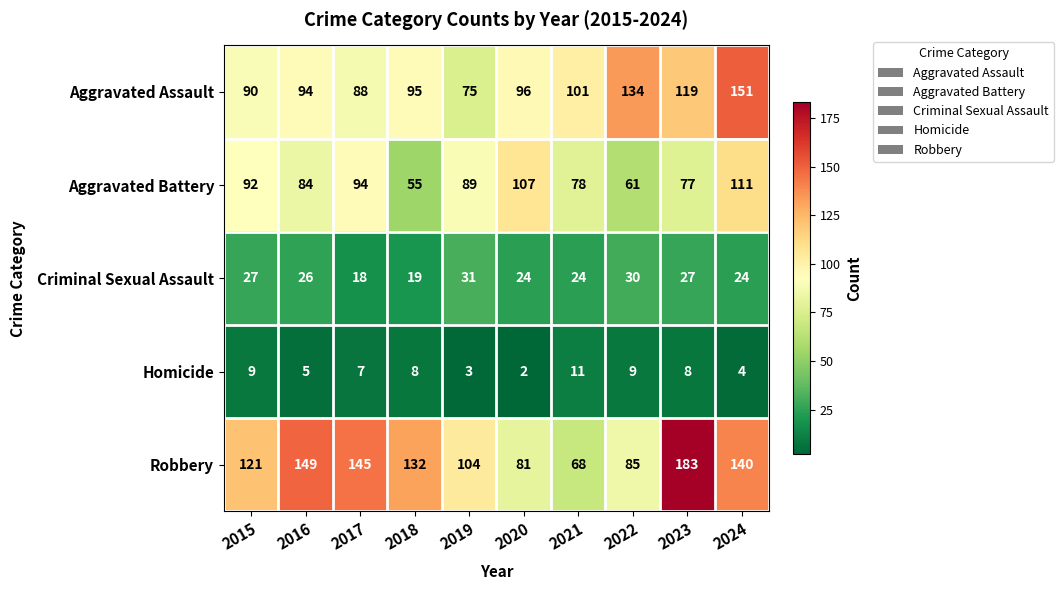

List the series in order of their peak value, lowest first.

Homicide, Criminal Sexual Assault, Aggravated Battery, Aggravated Assault, Robbery